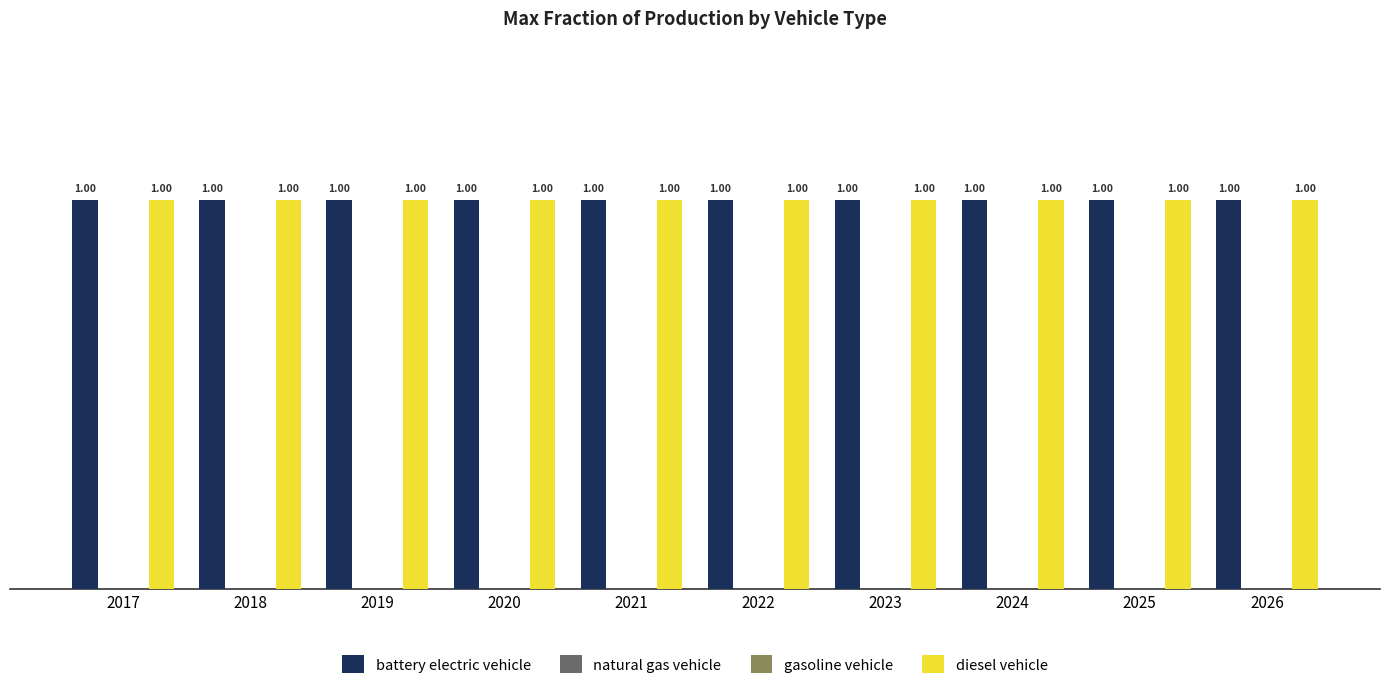

What is the total value across all series at 2026?

2